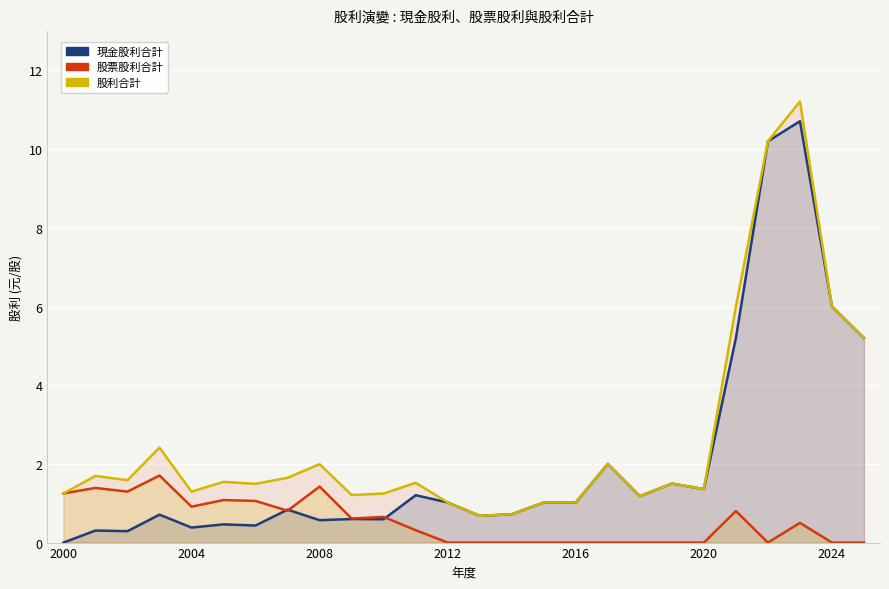

Reading right to left, transcribe all the data shown in this chart.

現金股利合計: 5.2	6.0	10.7	10.2	5.2	1.4	1.5	1.2	2.0	1.0	1.0	0.7	0.7	1.0	1.2	0.6	0.6	0.6	0.8	0.4	0.5	0.4	0.7	0.3	0.3	0.0
股票股利合計: 0.0	0.0	0.5	0.0	0.8	0.0	0.0	0.0	0.0	0.0	0.0	0.0	0.0	0.0	0.3	0.7	0.6	1.4	0.8	1.1	1.1	0.9	1.7	1.3	1.4	1.2
股利合計: 5.2	6.0	11.2	10.2	6.0	1.4	1.5	1.2	2.0	1.0	1.0	0.7	0.7	1.0	1.5	1.2	1.2	2.0	1.6	1.5	1.5	1.3	2.4	1.6	1.7	1.2